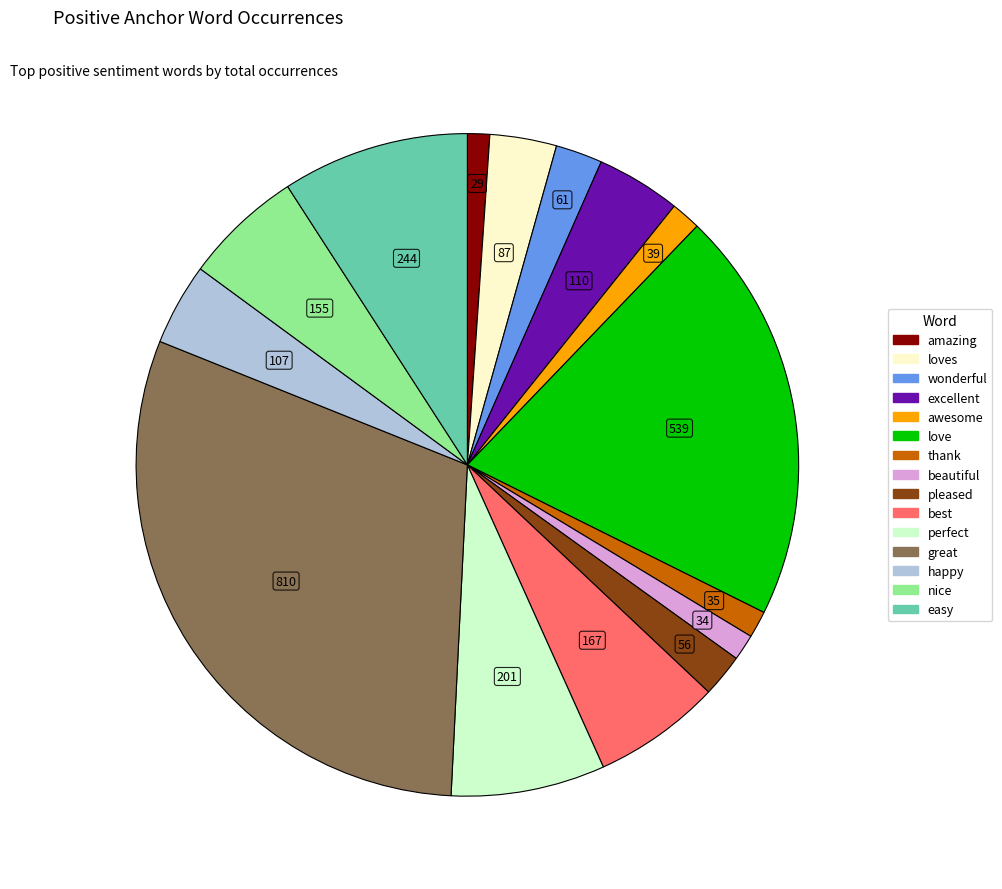

Count the number of slices in the pie.

15